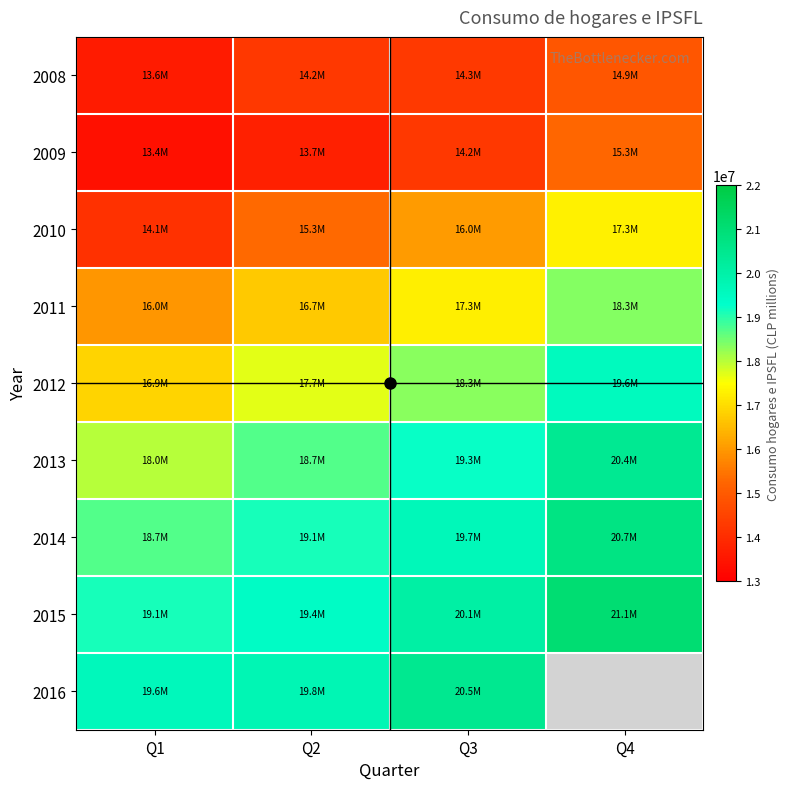

Which series has the widest spread of values?

2010